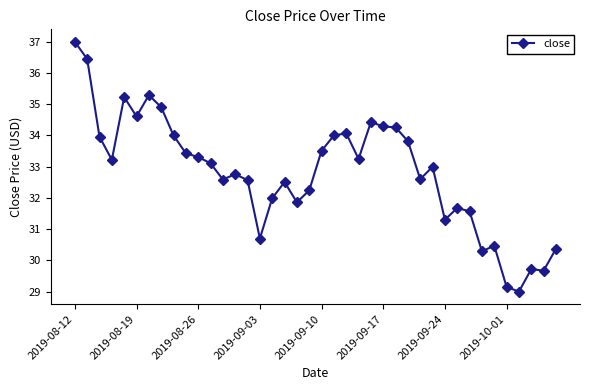

What is the value of the 23rd point from the left?

34.1